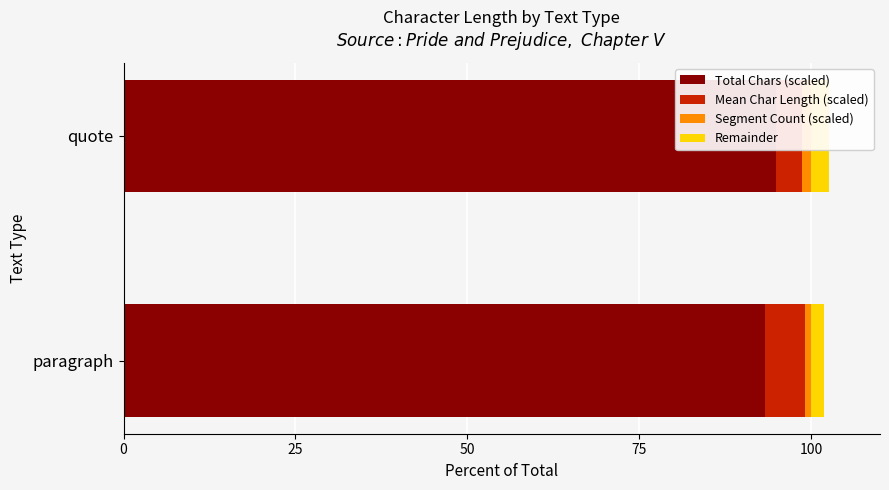

How many bars are there in total?

8